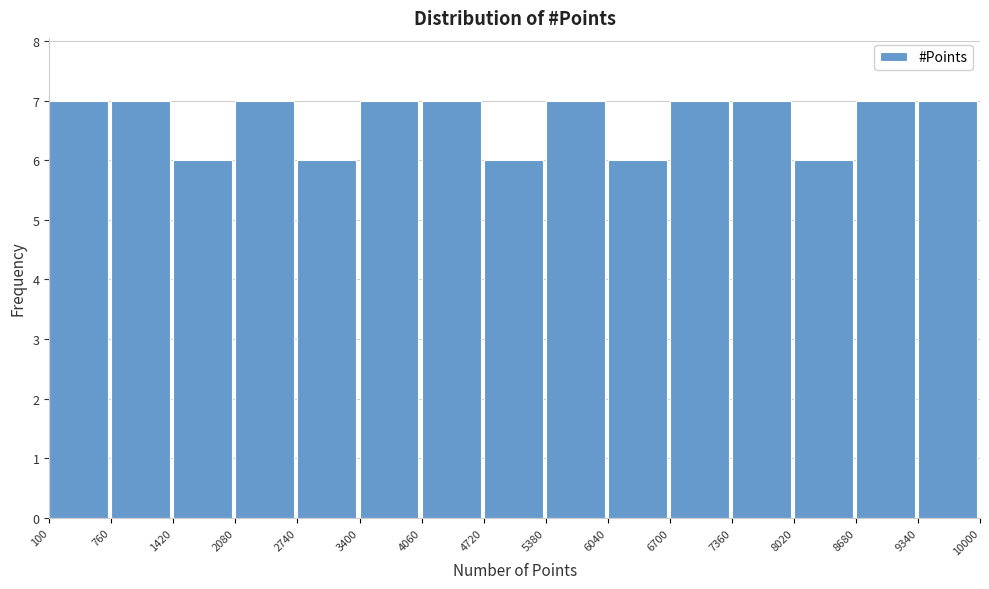

Reading left to right, transcribe this chart: for each bar, give the range it covers on the x-axis and its height. The values are not printed on the chart, so give them approximately, as read against the axis.

100 to 760: 7
760 to 1420: 7
1420 to 2080: 6
2080 to 2740: 7
2740 to 3400: 6
3400 to 4060: 7
4060 to 4720: 7
4720 to 5380: 6
5380 to 6040: 7
6040 to 6700: 6
6700 to 7360: 7
7360 to 8020: 7
8020 to 8680: 6
8680 to 9340: 7
9340 to 10000: 7